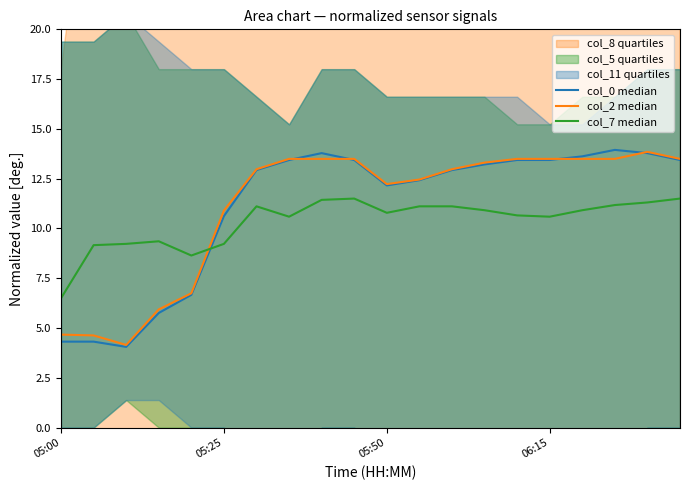

Between which two adjacent categories do col_2 median and col_0 median first intersect?

7 and 8